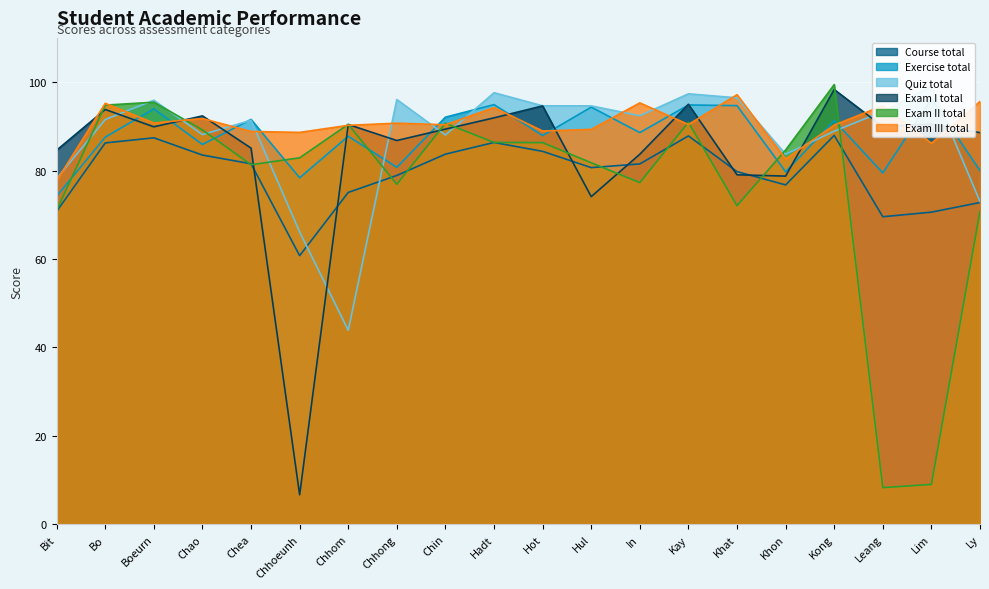

At Bo, list the series in order from smallest to largest.

Course total, Exercise total, Quiz total, Exam I total, Exam II total, Exam III total